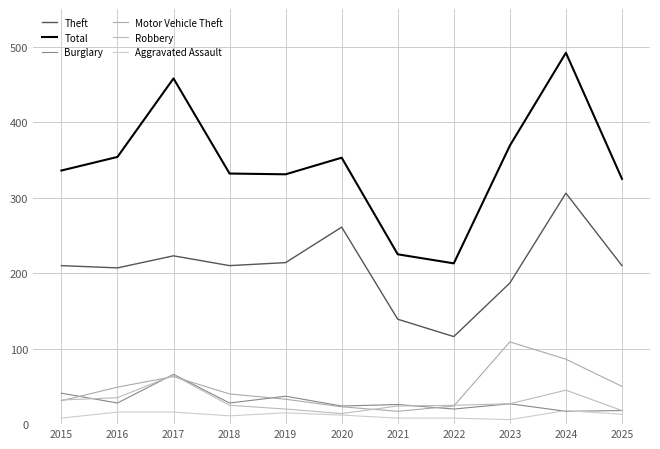

What is the minimum value for Motor Vehicle Theft?

17